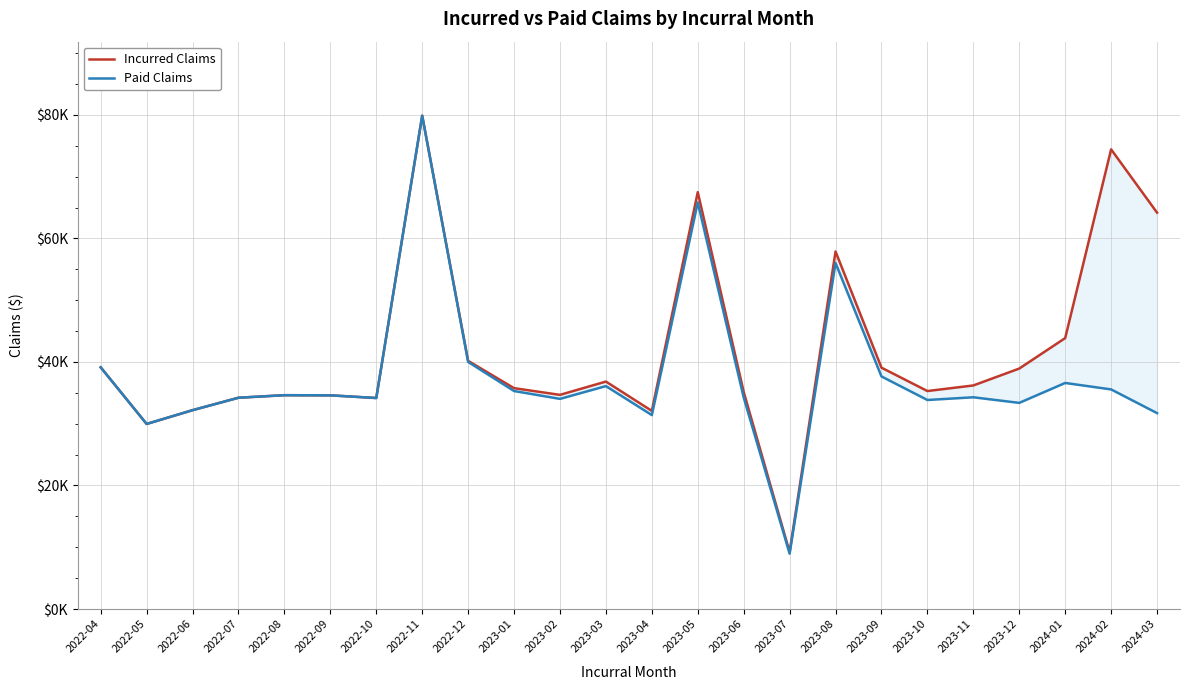

What position from the left is 2023-08?

17